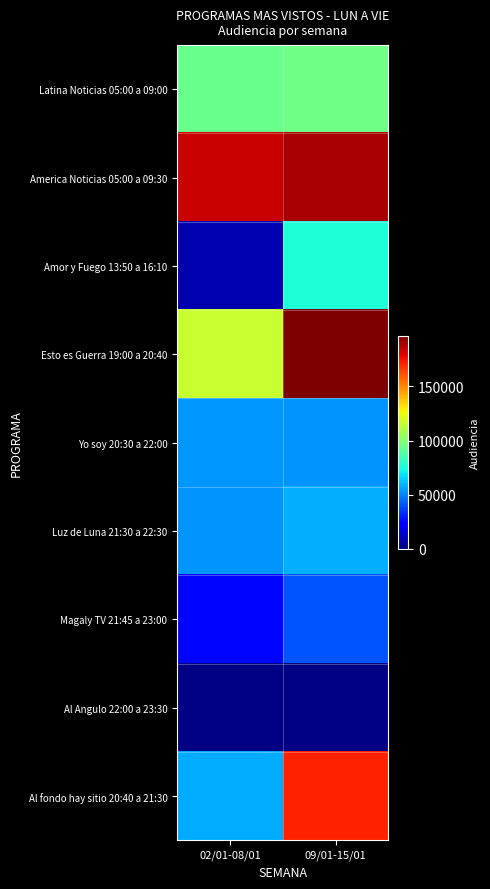

What is the spread (max minus min) of values at 09/01-15/01?

195062.8